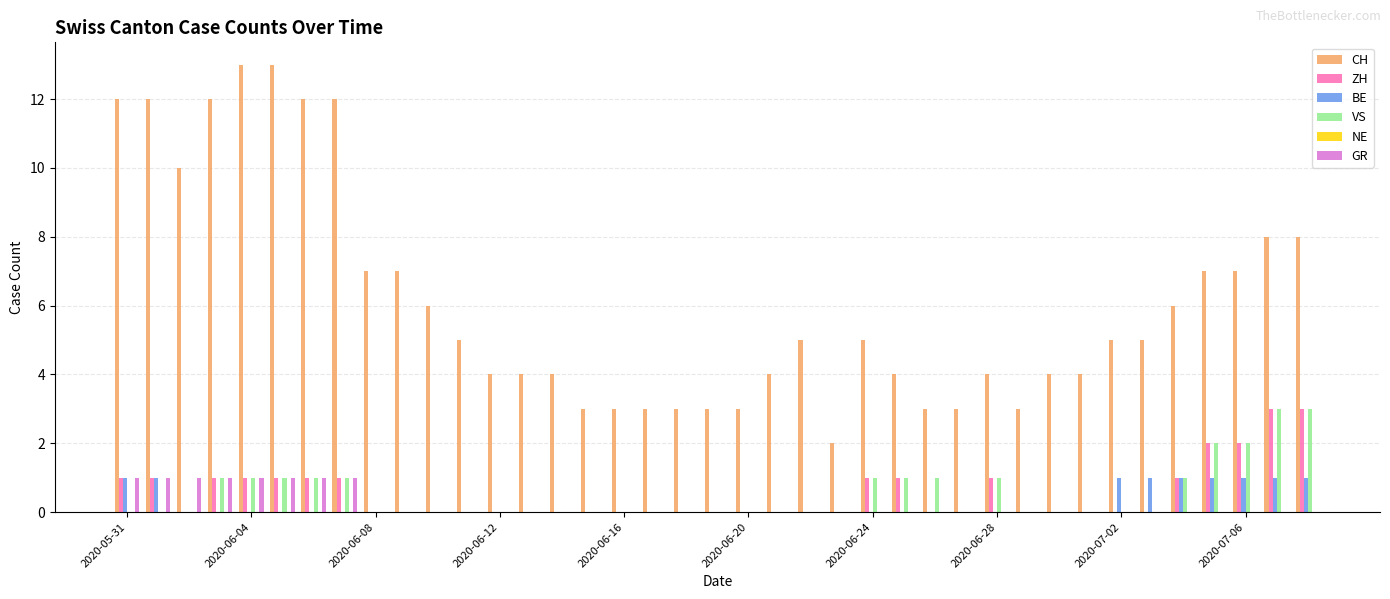

What is the sum of all VS values?

20